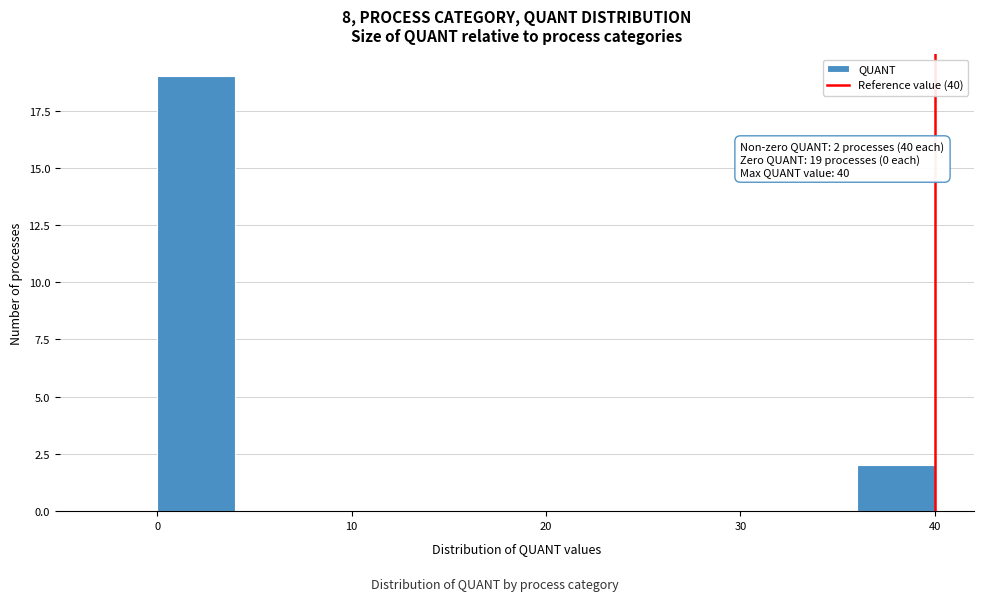

Over which range of the x-axis is the bar tallest?

0 to 4